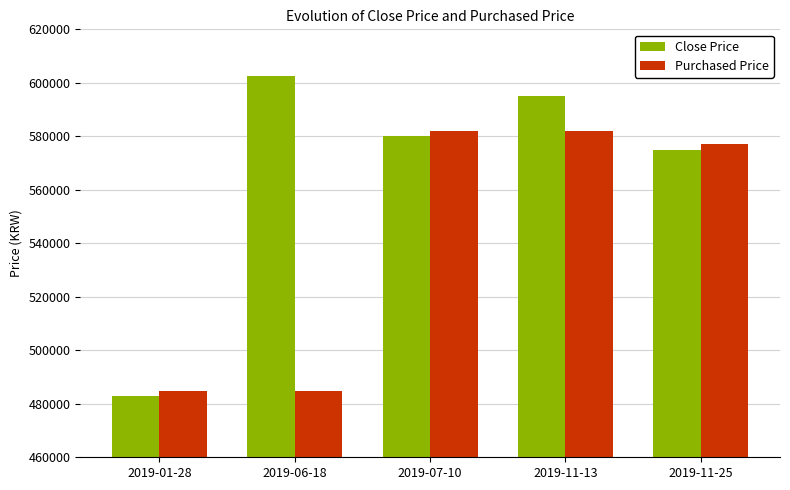

Are the bars grouped side by side (vs. stacked)?

Yes